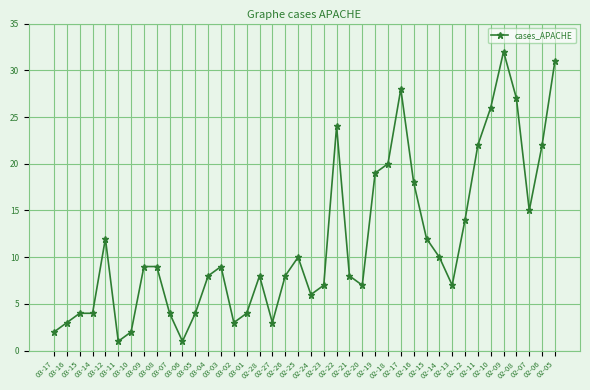

What is the value of the 11th point from the left?

1